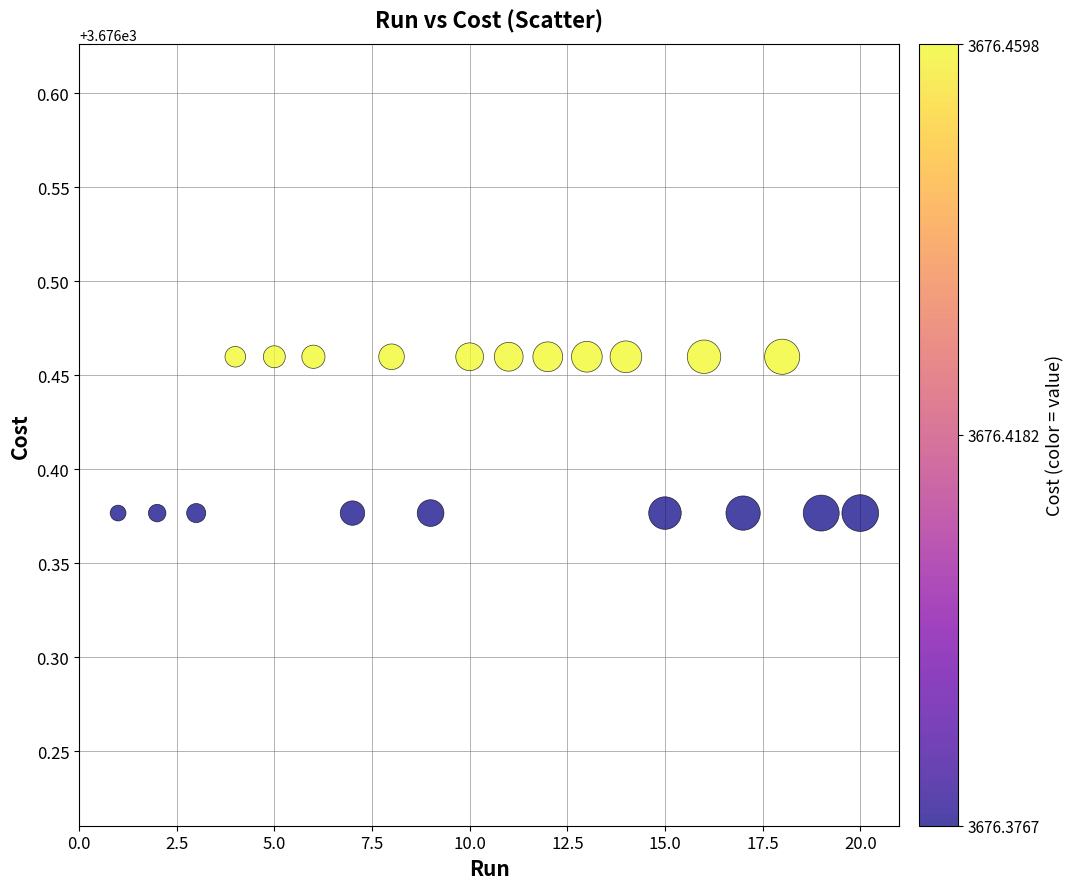

What is the range of X values (max minus min)?

19.0